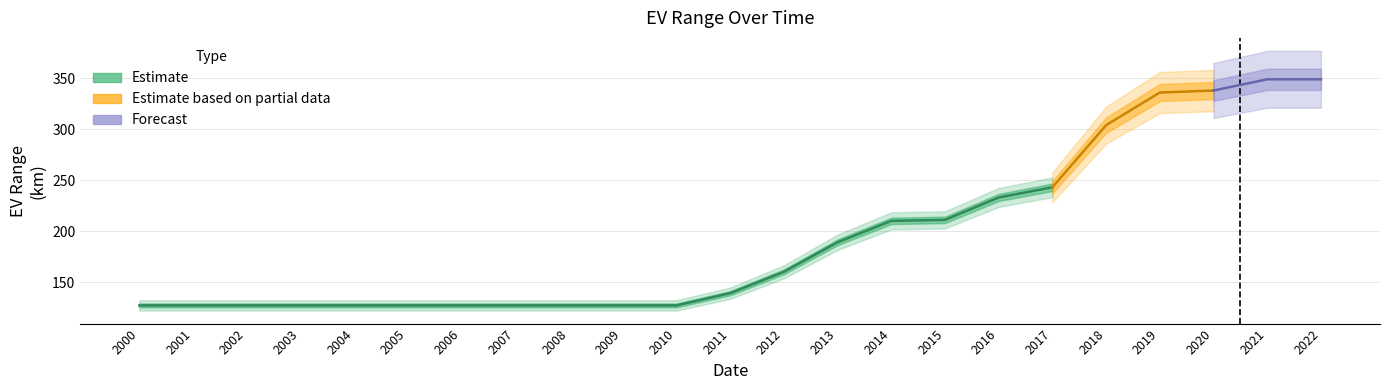

Reading right to left, extract all data points from this chart.

349	349	338	336	304	243	233	211	210	189	160	139	127	127	127	127	127	127	127	127	127	127	127